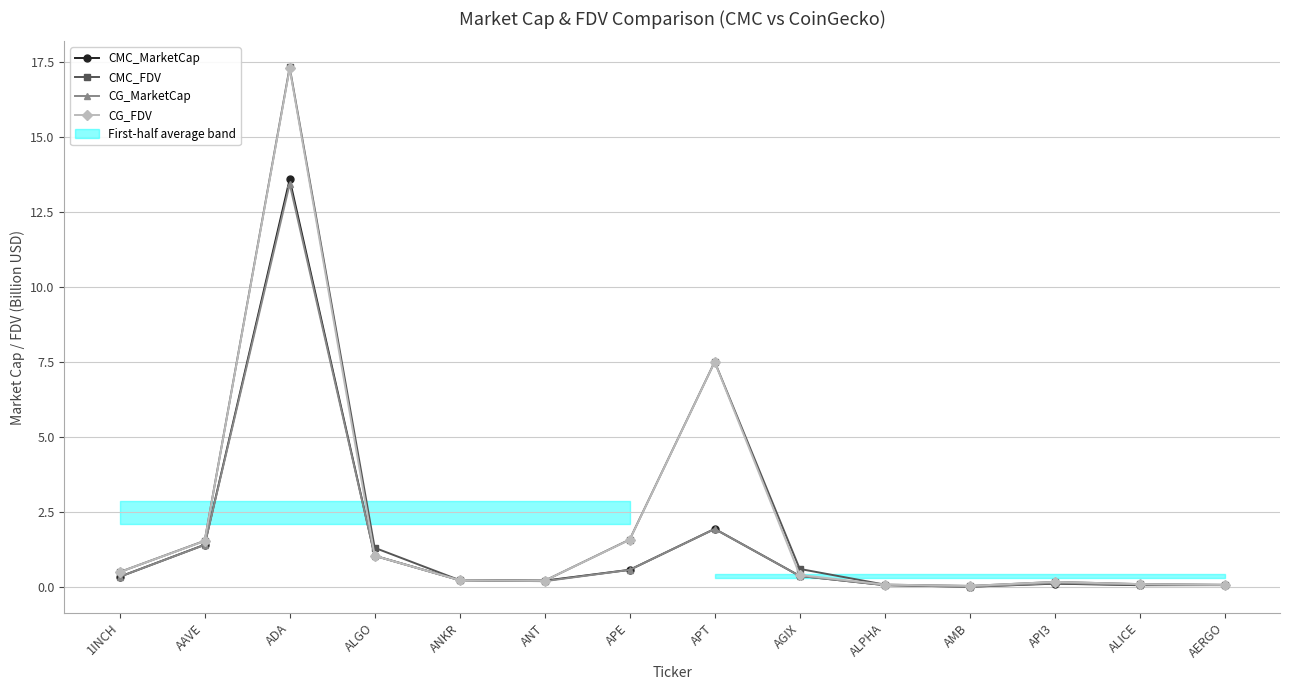

Reading left to right, what are all the values shown in this chart?

CMC_MarketCap: 0.4	1.4	13.6	1.1	0.2	0.2	0.6	1.9	0.4	0.1	0.0	0.1	0.1	0.1
CMC_FDV: 0.5	1.6	17.3	1.3	0.2	0.2	1.6	7.5	0.6	0.1	0.1	0.2	0.1	0.1
CG_MarketCap: 0.4	1.4	13.4	1.1	0.2	0.2	0.6	1.9	0.4	0.1	0.0	0.1	0.1	0.1
CG_FDV: 0.5	1.5	17.3	1.1	0.2	0.2	1.6	7.5	0.4	0.1	0.1	0.2	0.1	0.1